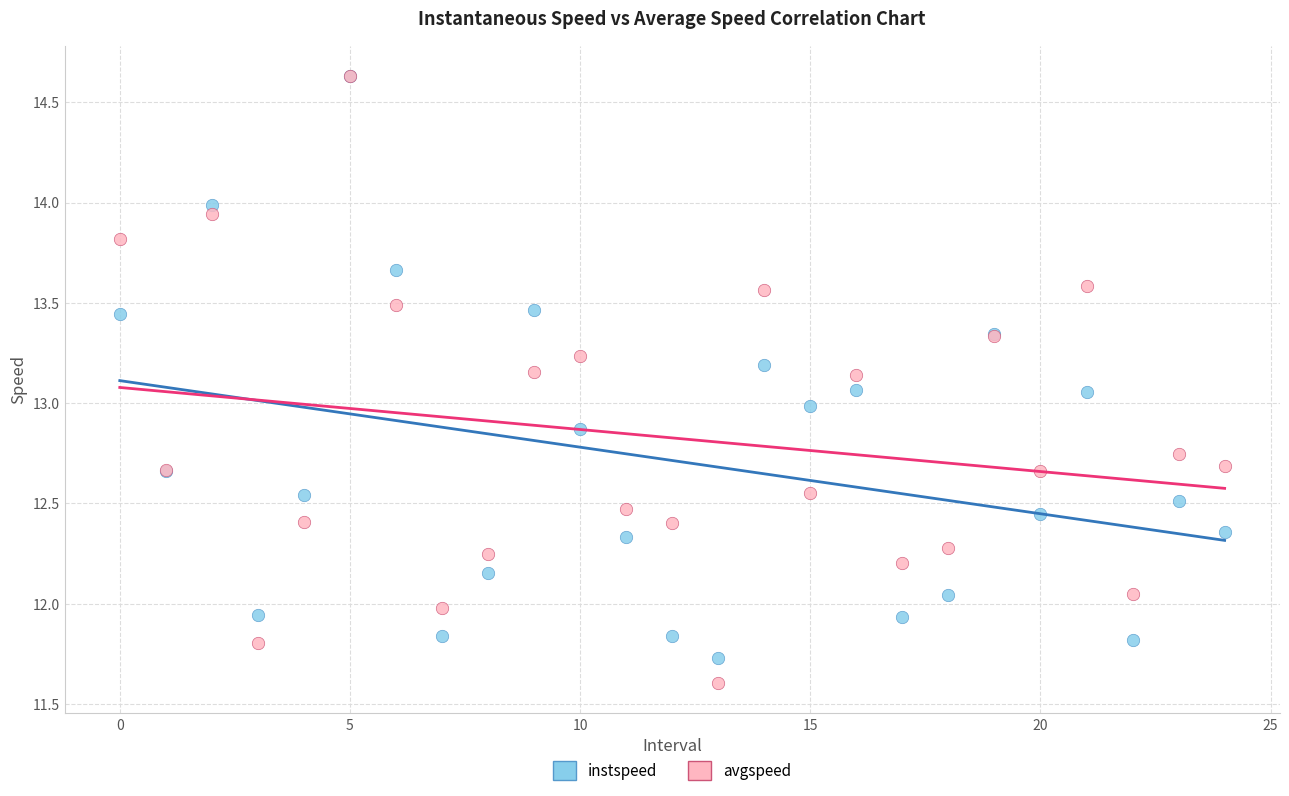

What are all the series names shown in the legend?

instspeed, avgspeed